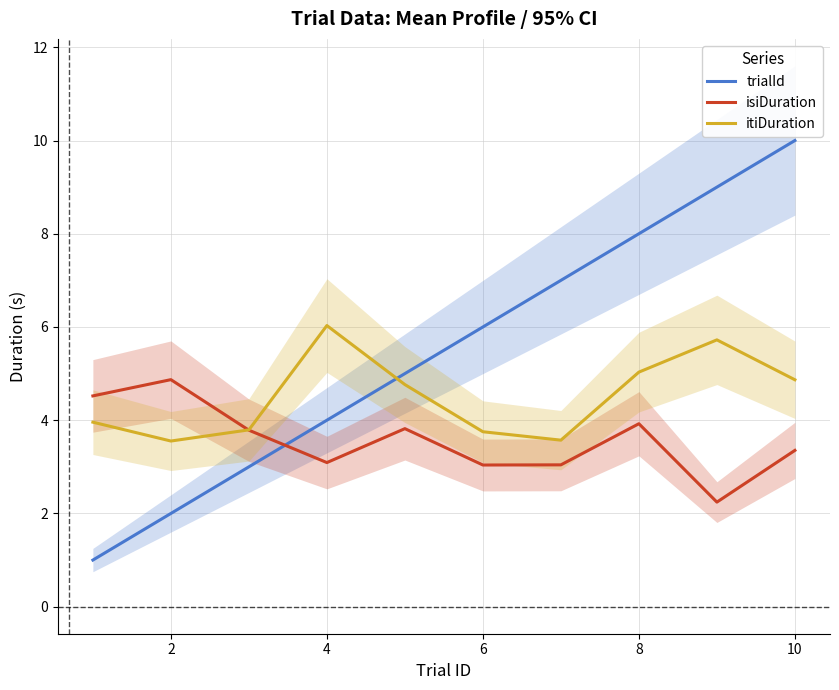

At how many categories does at least one series exceed 8?

2